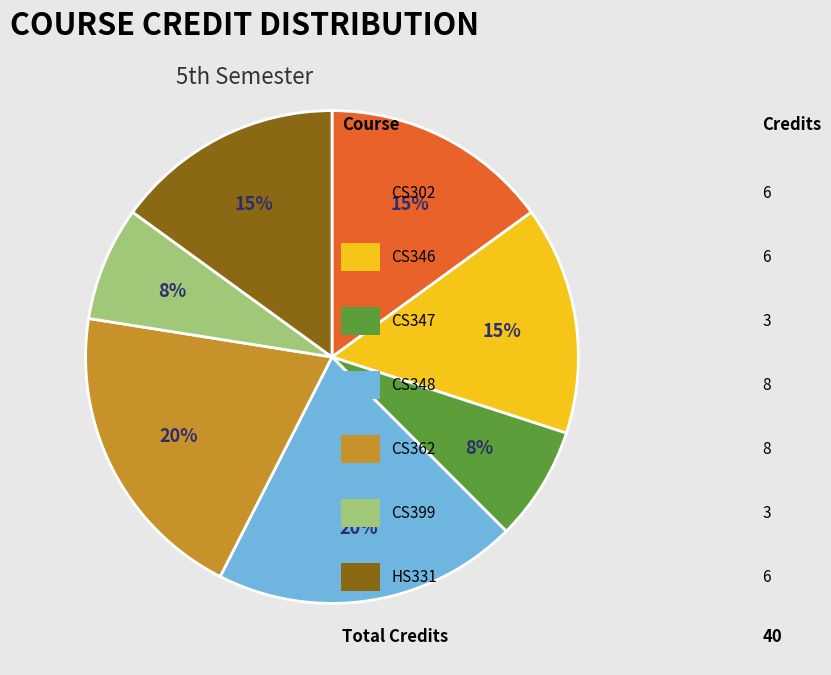

Is there a majority slice in this chart?

No